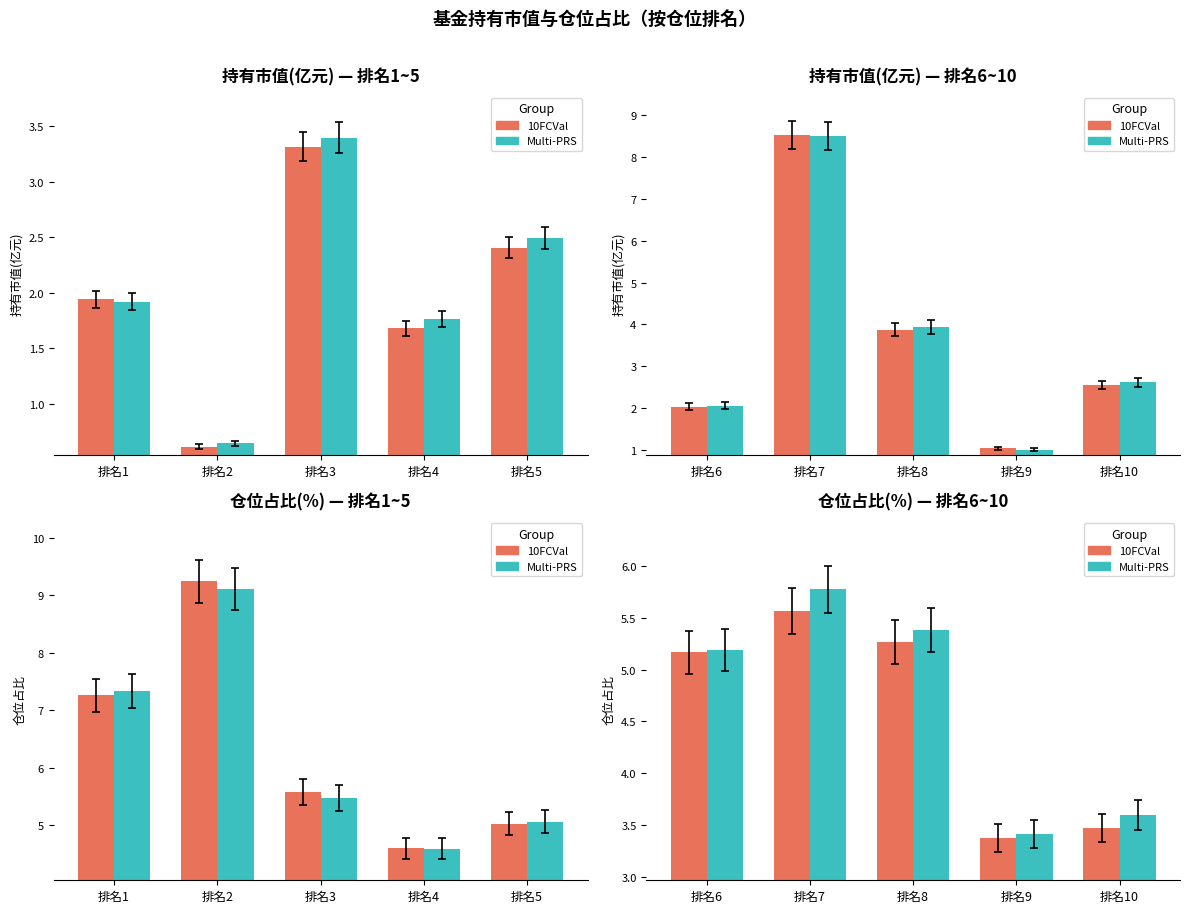

What is the maximum value for Multi-PRS?

5.8